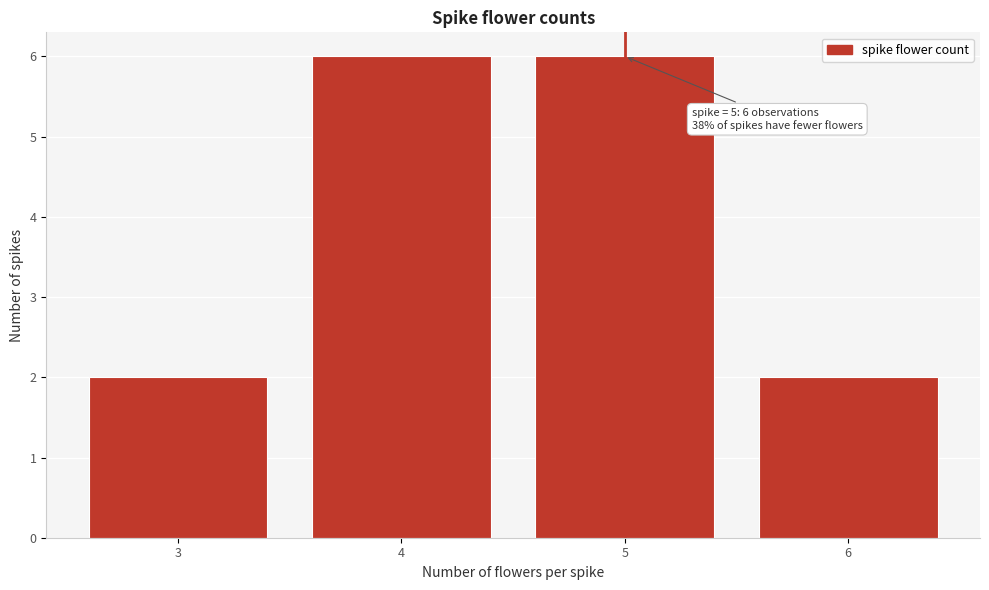

Reading right to left, what are all the values shown in this chart?

6=2	5=6	4=6	3=2